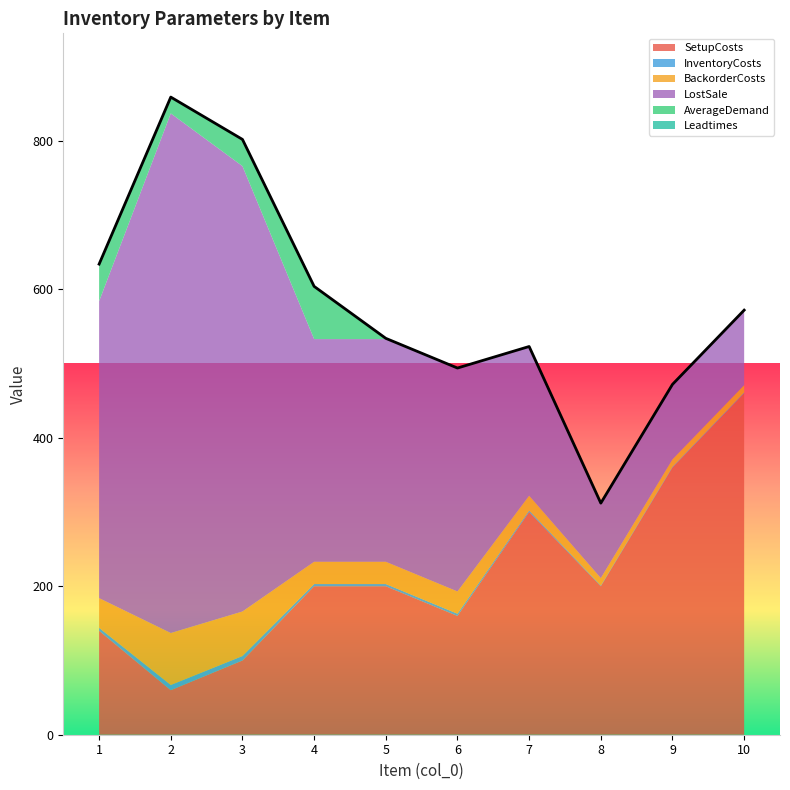

Rank the categories by InventoryCosts value from lowest to highest.

8, 9, 10, 7, 4, 5, 6, 1, 3, 2